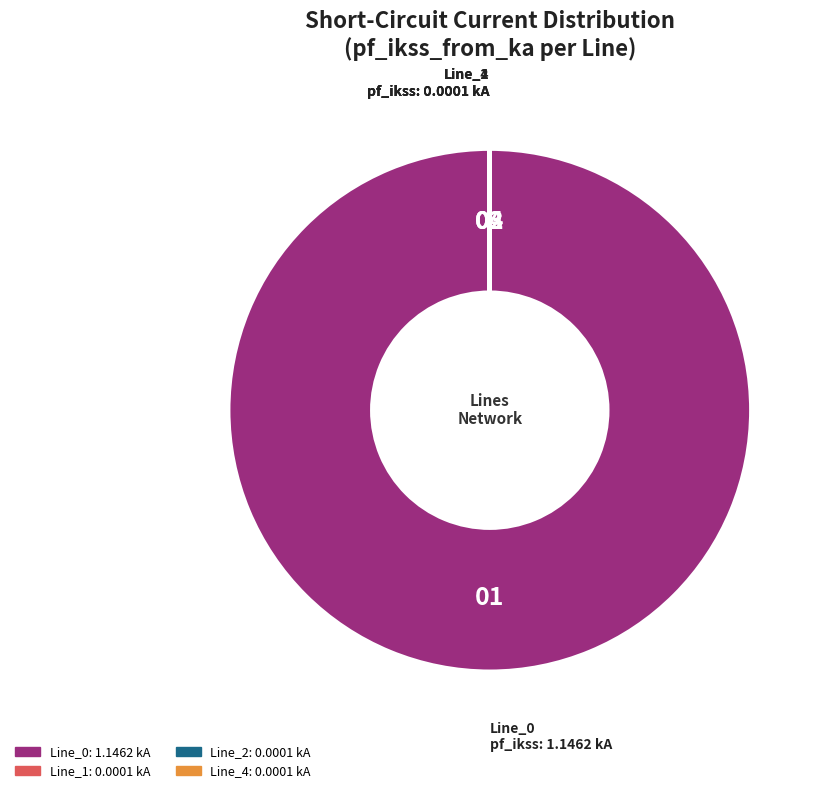

The Line_0 slice represents 93% of the pie. True or false?

False